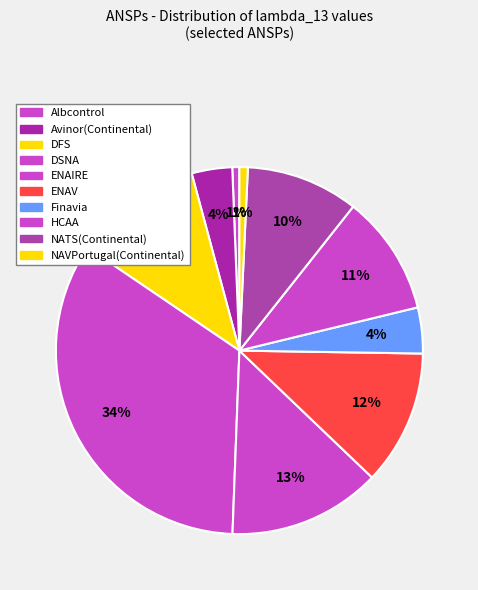

To the nearest percent, what is the average slice percentage?

10%